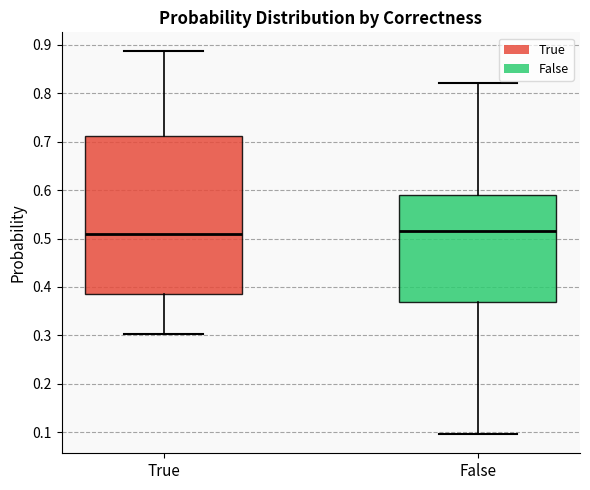

Reading left to right, transcribe this box plot: for each box, give where its median line is, the range the box spans, and where its two whiskers end, as read against the y-axis. The values are not printed on the chart, so give them approximately, as read against the axis.

True: median 0.51, box 0.39 to 0.71, whiskers 0.30 to 0.89
False: median 0.52, box 0.37 to 0.59, whiskers 0.10 to 0.82